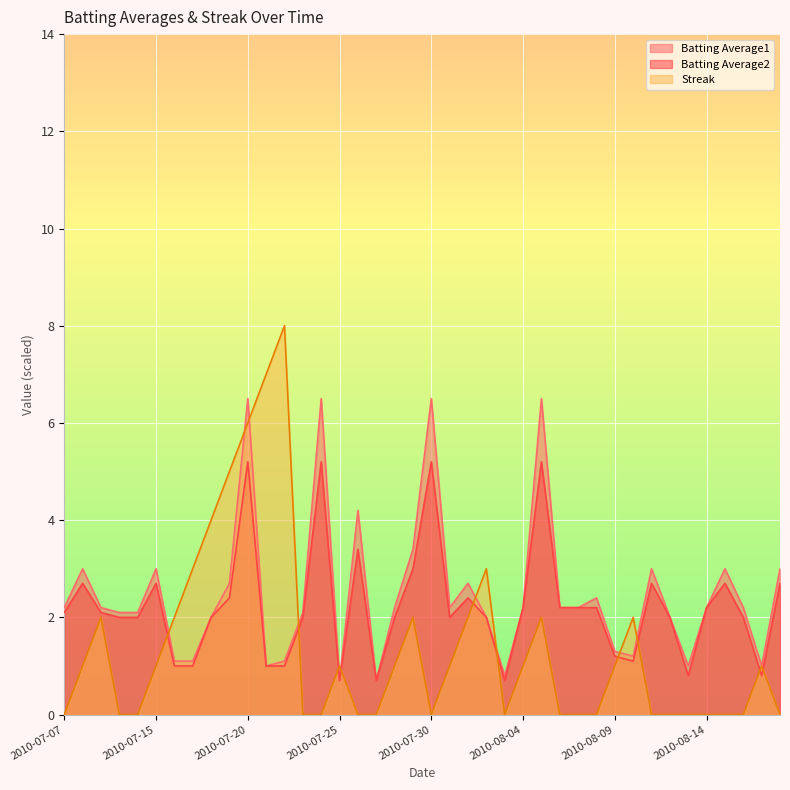

How many times do Streak and Batting Average1 cross each other?

10